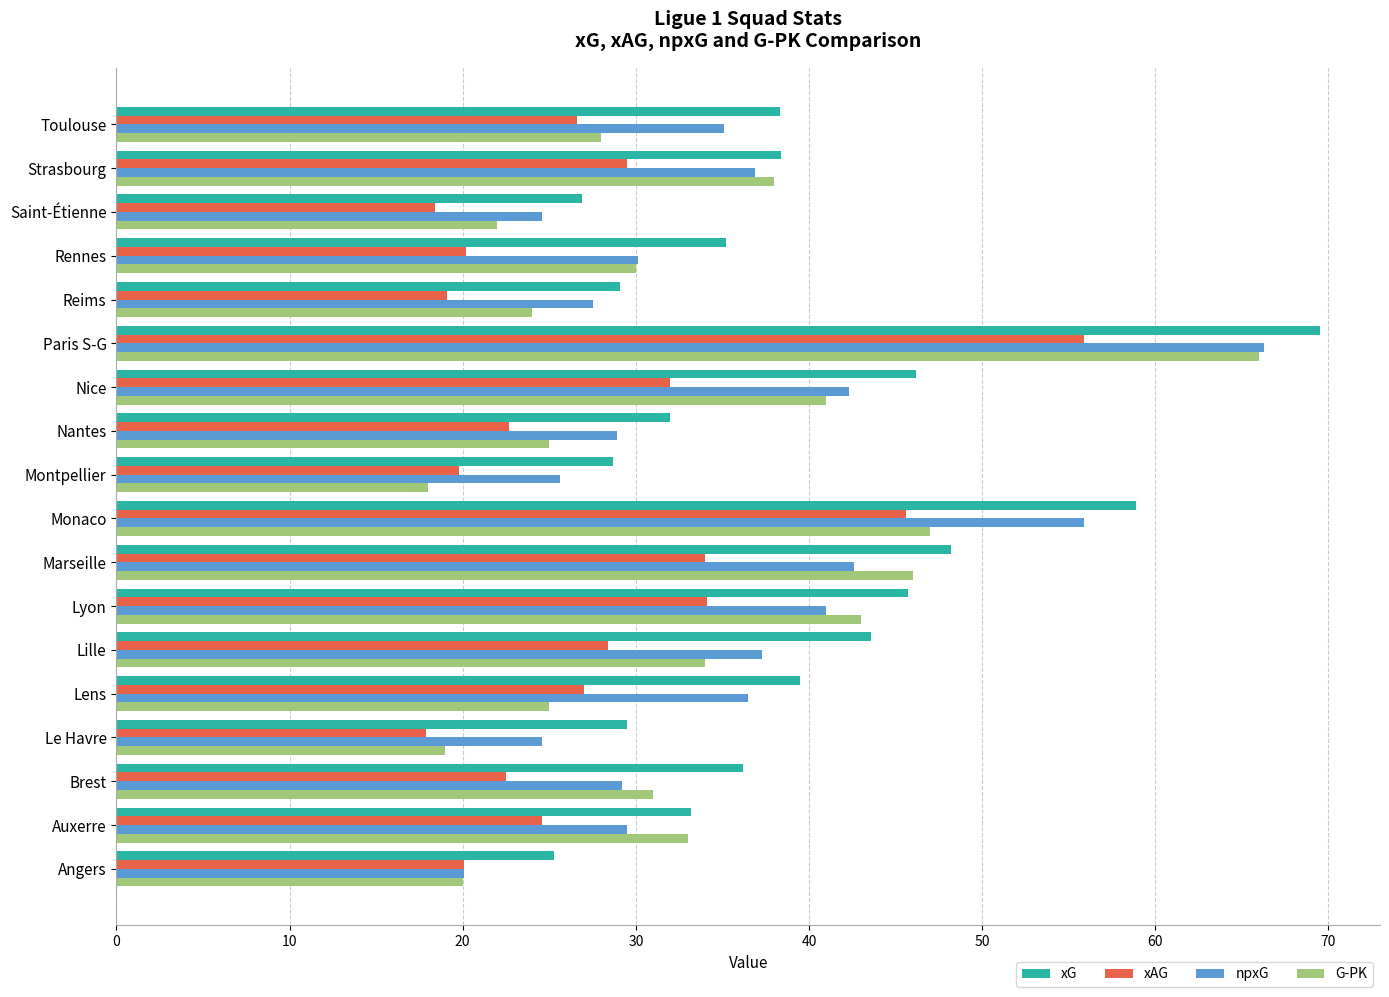

How many values in the xG series exceed 38?

9